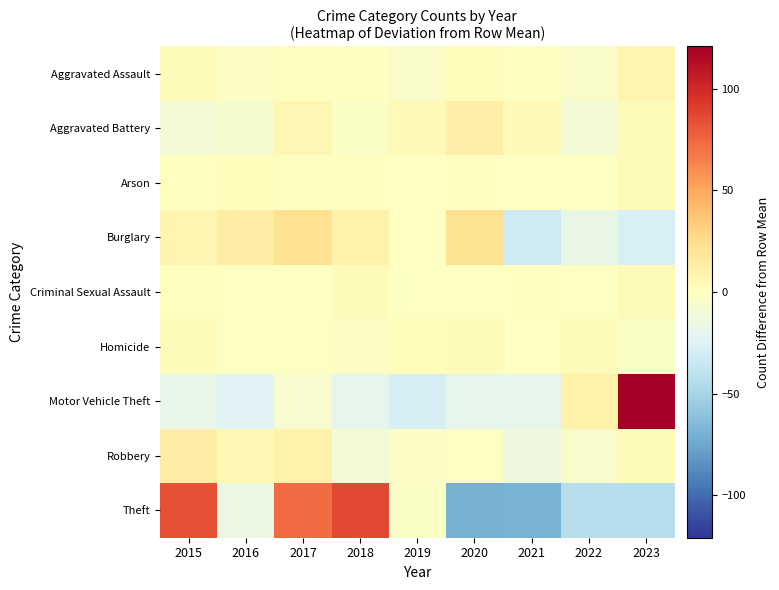

At which category does the chart reach its minimum across all series?

2020